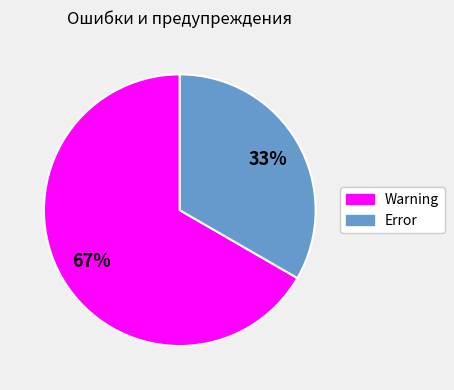

To the nearest percent, what is the average slice percentage?

50%